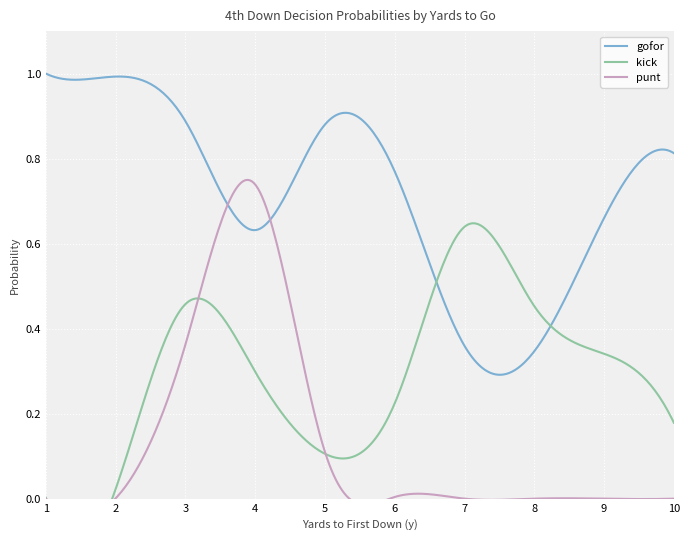

True or false: punt has more than 0 points higher than both neighbors.

True